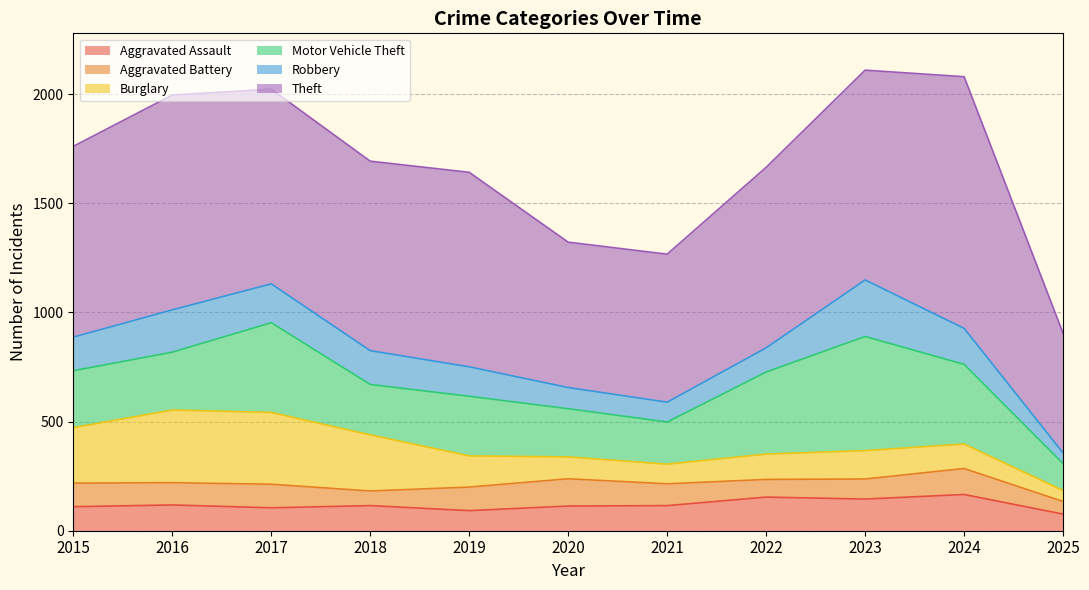

Which label corresponds to the smallest value in the chart?

2025